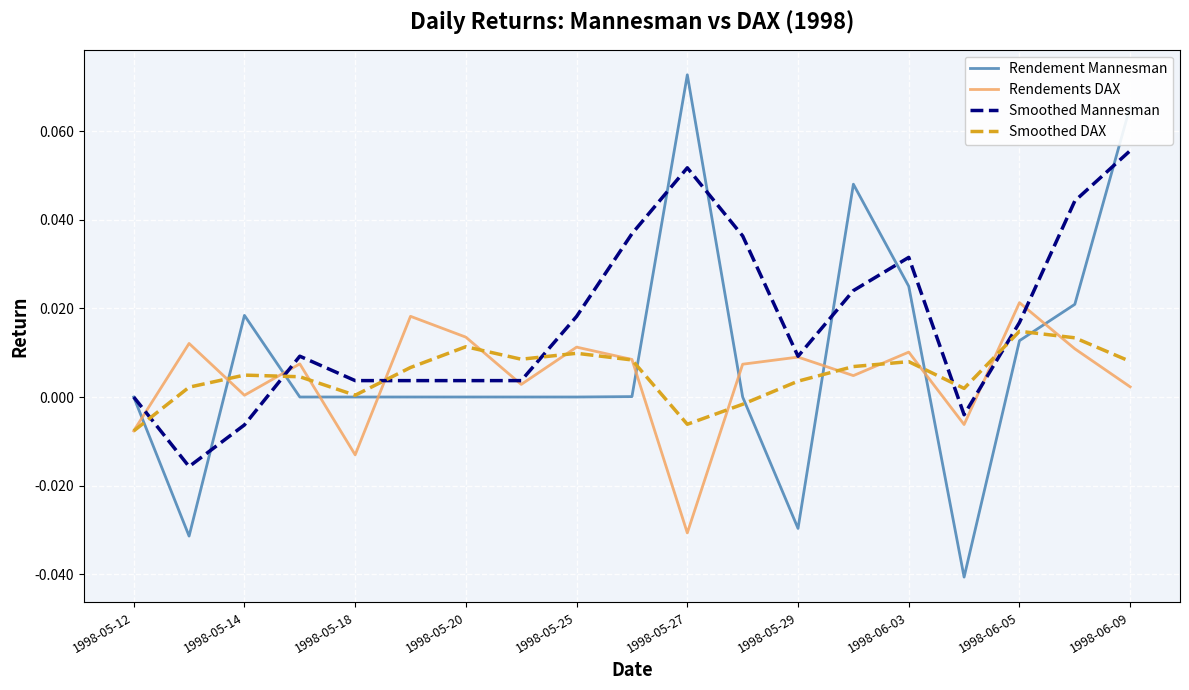

Which series has the largest total across all categories?

Smoothed Mannesman